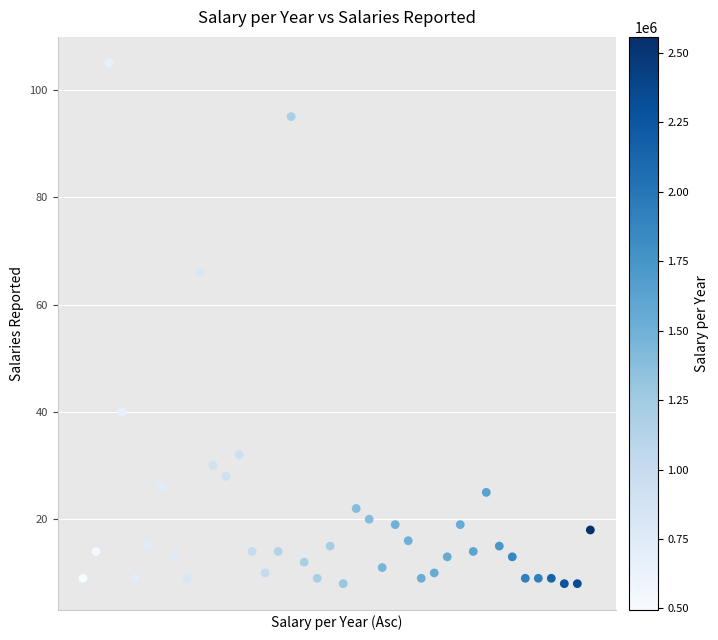

What is the range of Y values (max minus min)?

97